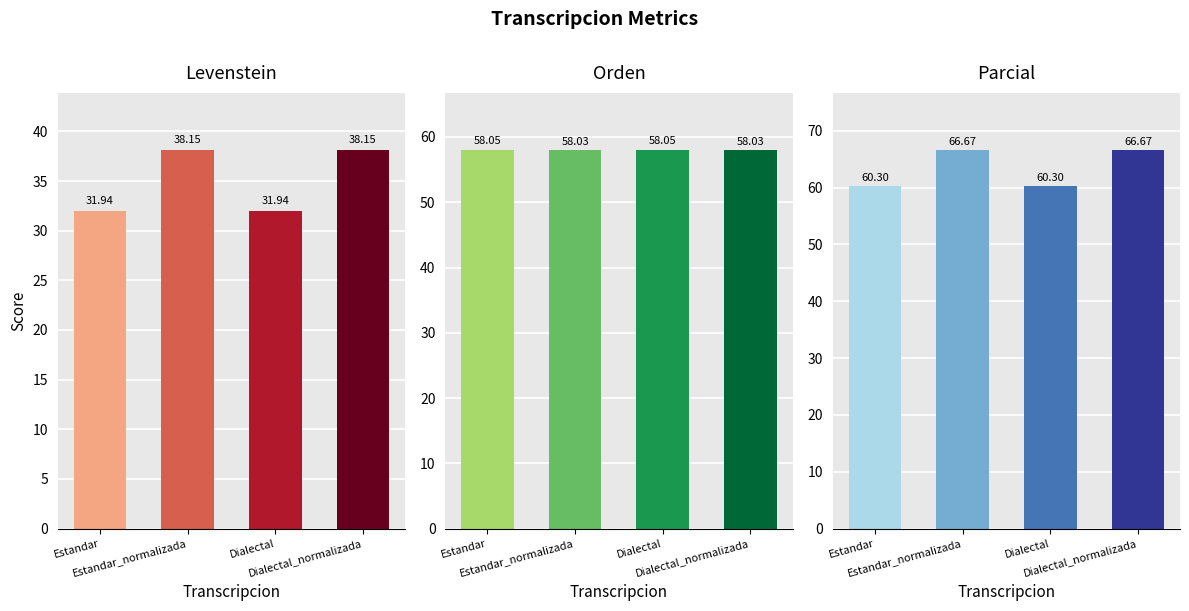

At which label is Orden closest to 58?

Estandar_normalizada